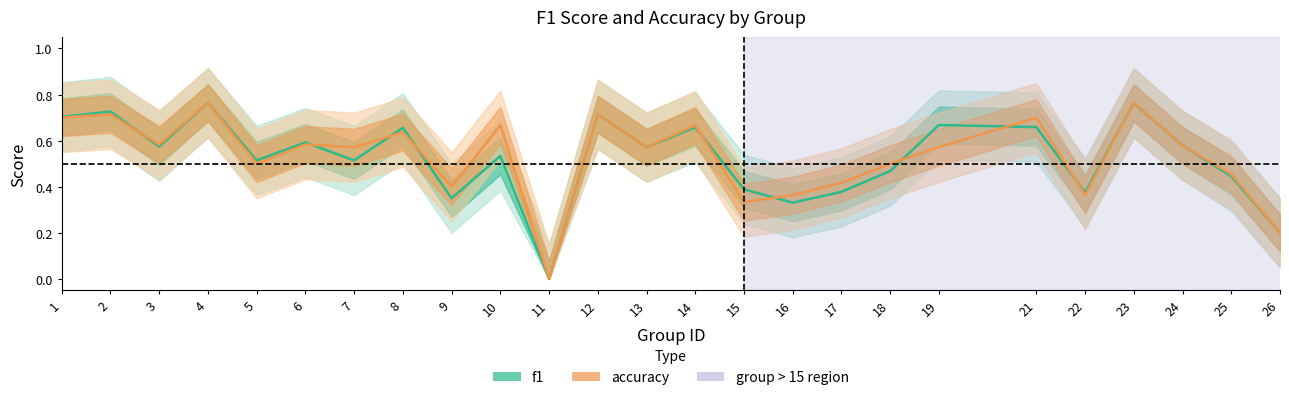

True or false: f1 has a value of 0.5 at 10.

True